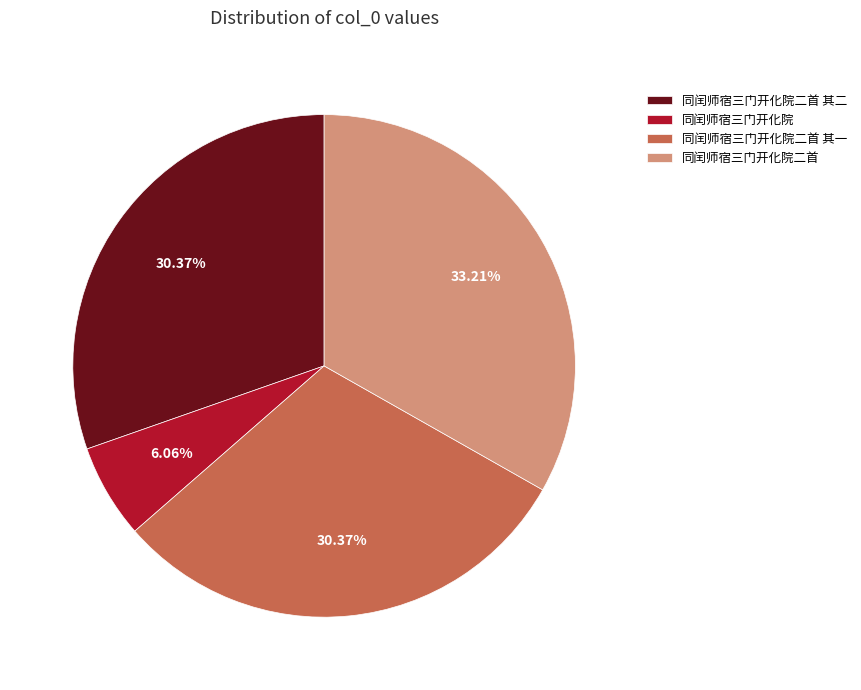

Which has a higher value, 同闰师宿三门开化院二首 or 同闰师宿三门开化院二首 其二?

同闰师宿三门开化院二首